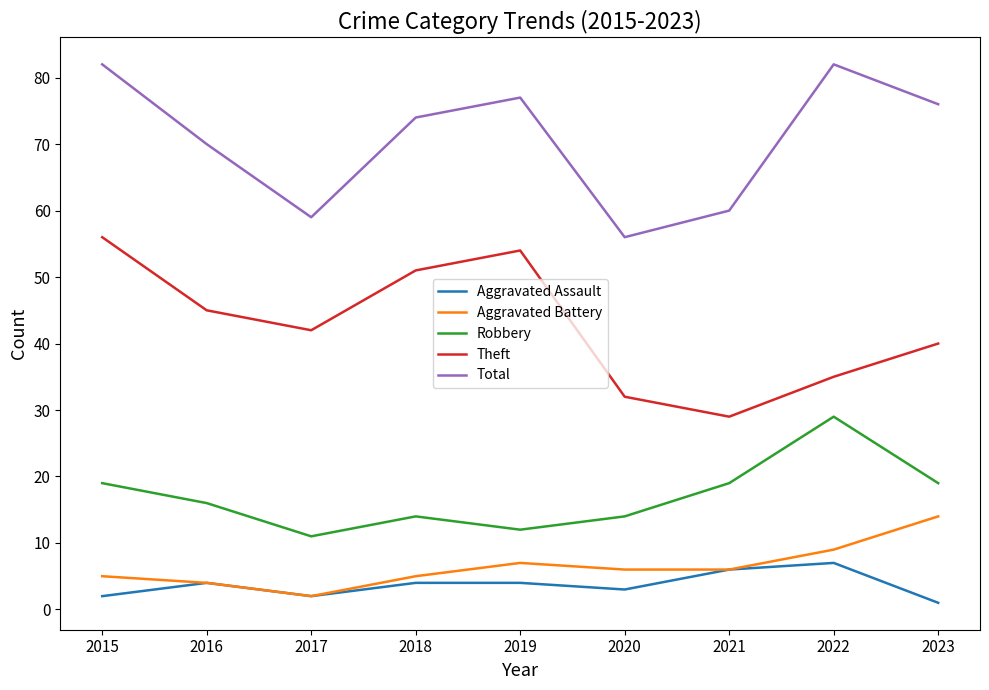

True or false: Aggravated Assault and Robbery intersect in this chart.

False